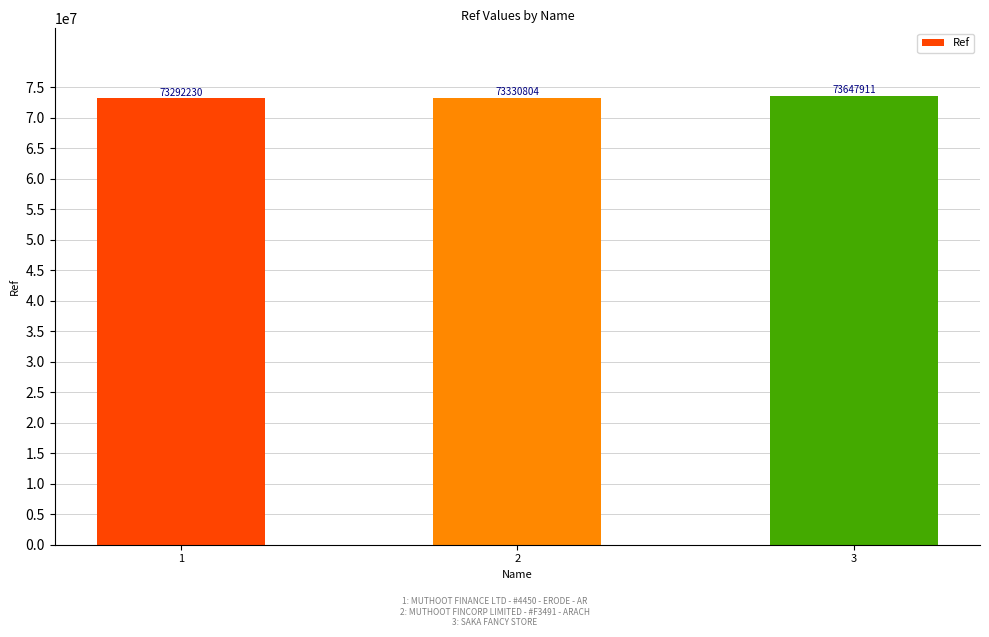

What is the sum of the values at 3 and 2?

146978715